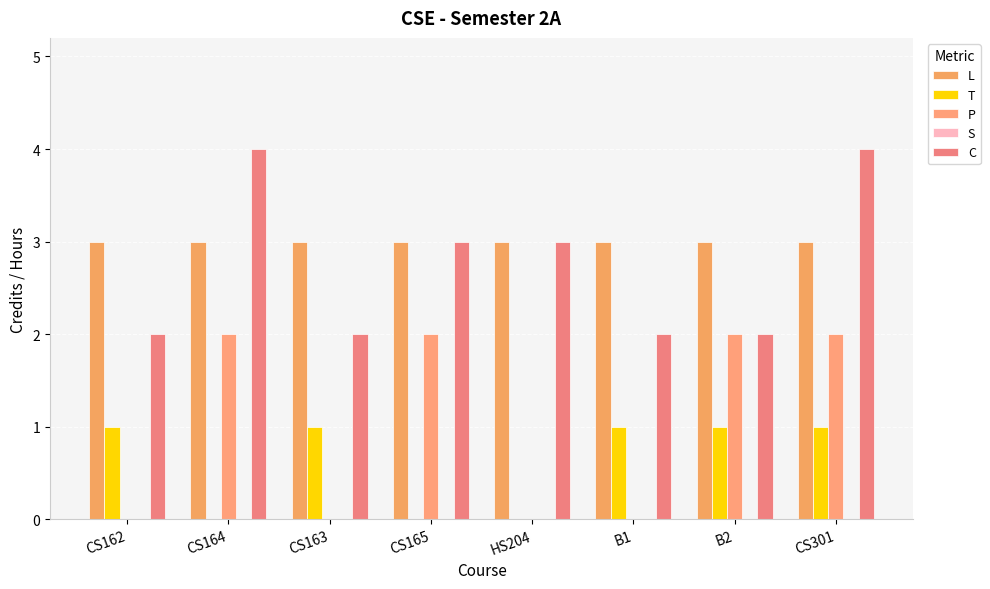

At how many categories does at least one series exceed 3?

2